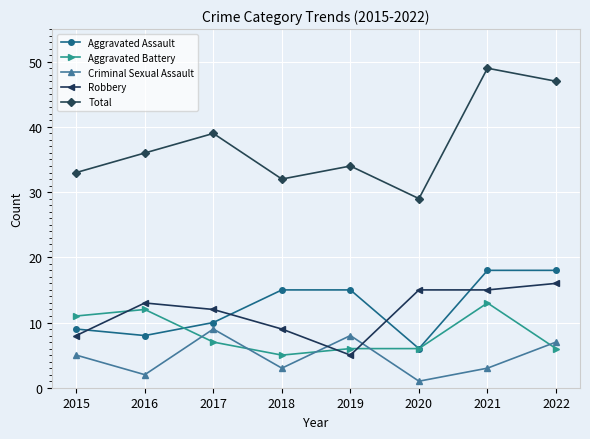

Is it true that Aggravated Assault equals 6 at 2020?

True